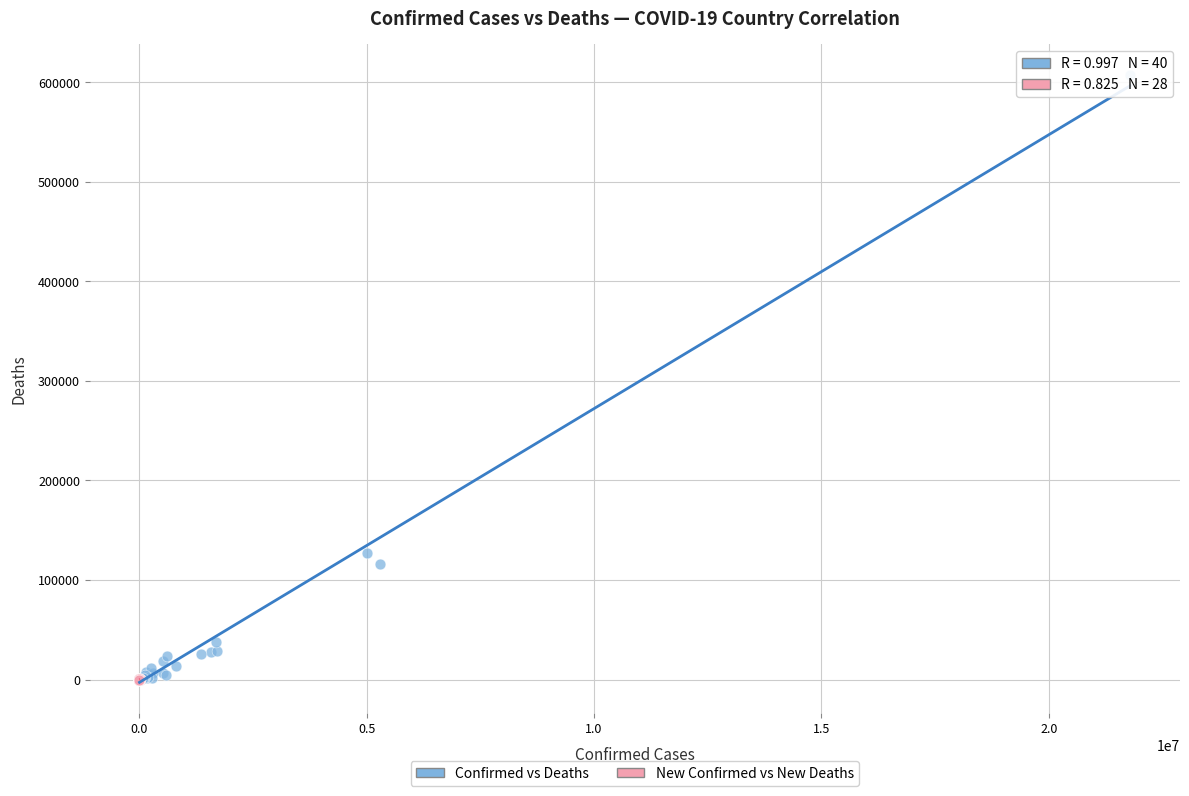

Which series has the largest Y range (max minus min)?

Confirmed vs Deaths